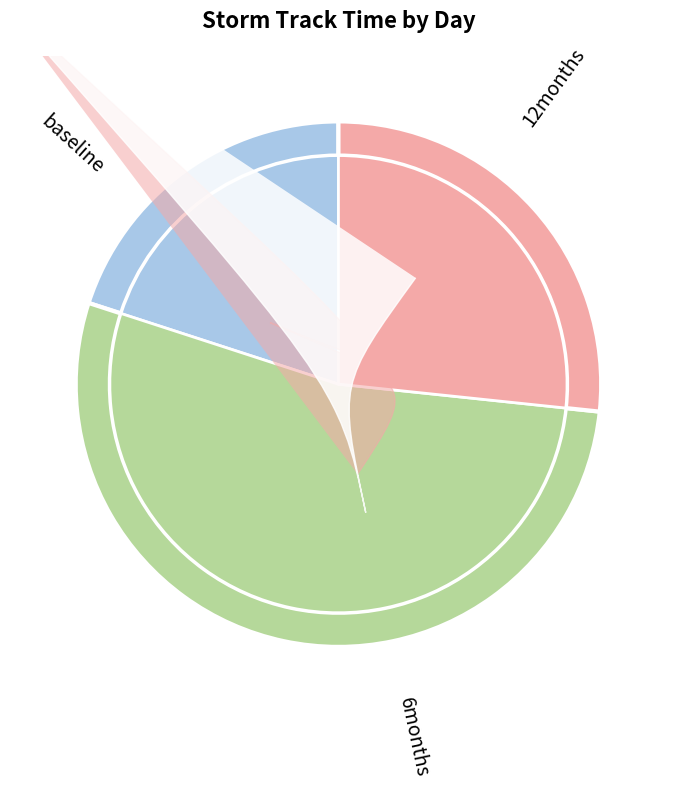

Is it true that 30 is 7% of the pie?

True